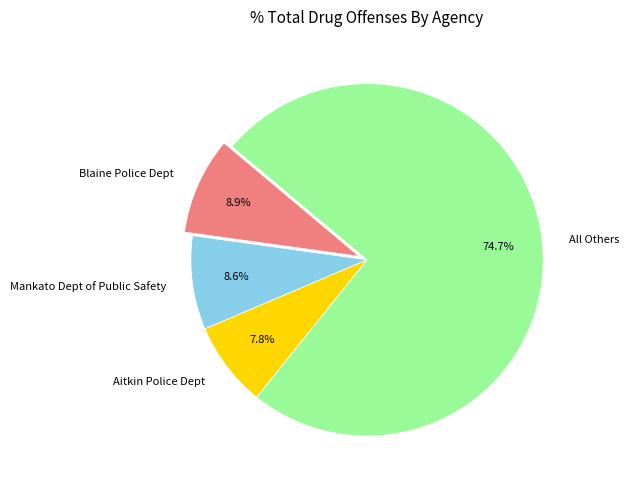

Do Blaine Police Dept and All Others together represent more than half of the pie?

Yes